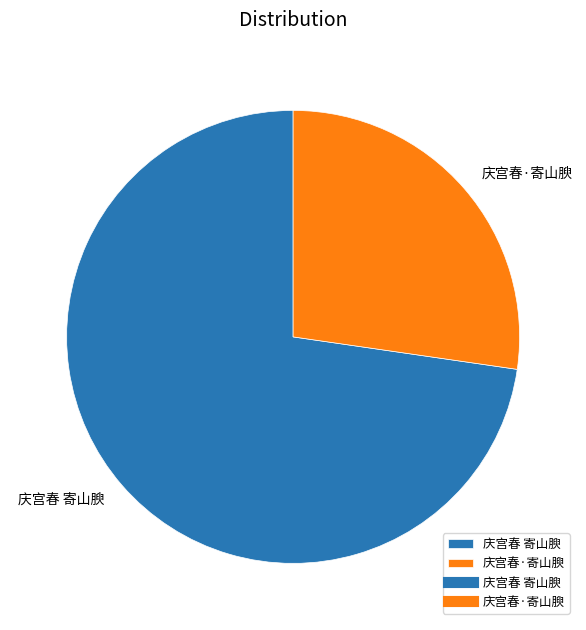

Is it true that 庆宫春 寄山腴 is 83% of the pie?

False